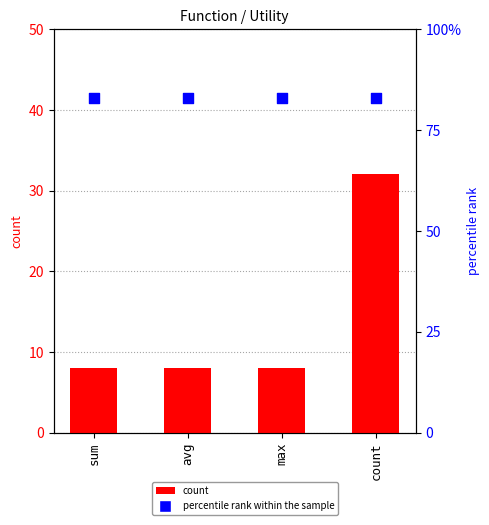

Which series has the largest Y range (max minus min)?

count